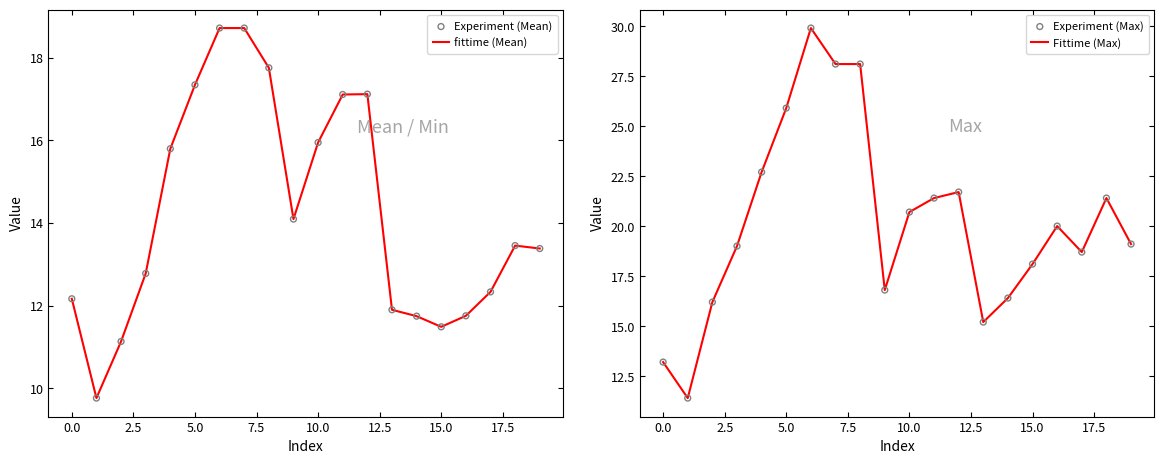

At how many categories does at least one series exceed 28?

3